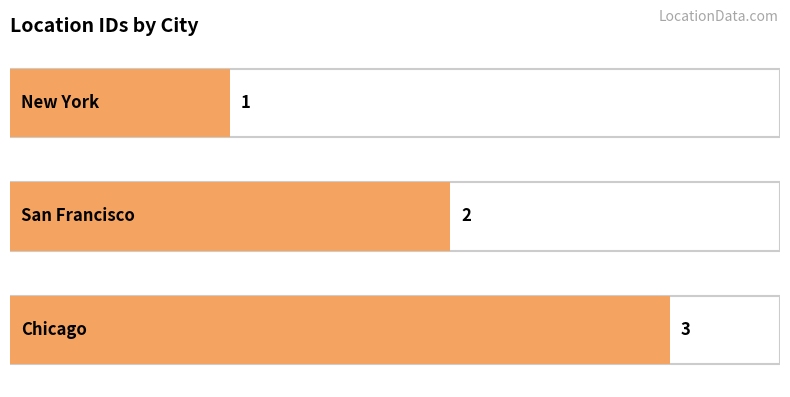

List the labels in order of value, largest first.

Chicago, San Francisco, New York